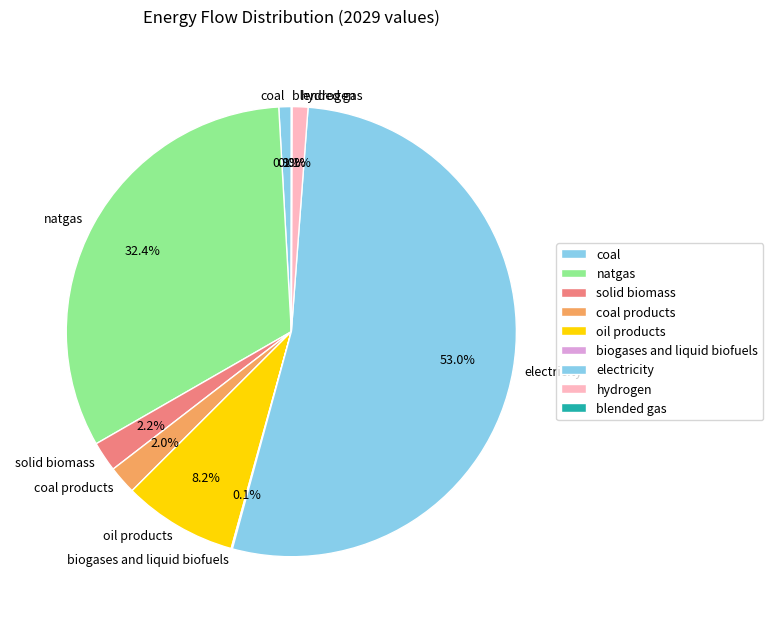

To the nearest percent, what percentage of the pie is hydrogen?

1%